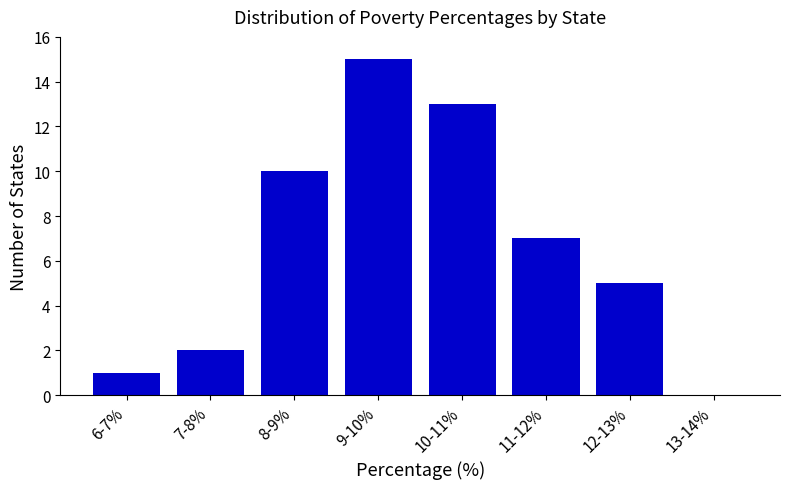

Reading right to left, extract all data points from this chart.

13-14%=0	12-13%=5	11-12%=7	10-11%=13	9-10%=15	8-9%=10	7-8%=2	6-7%=1